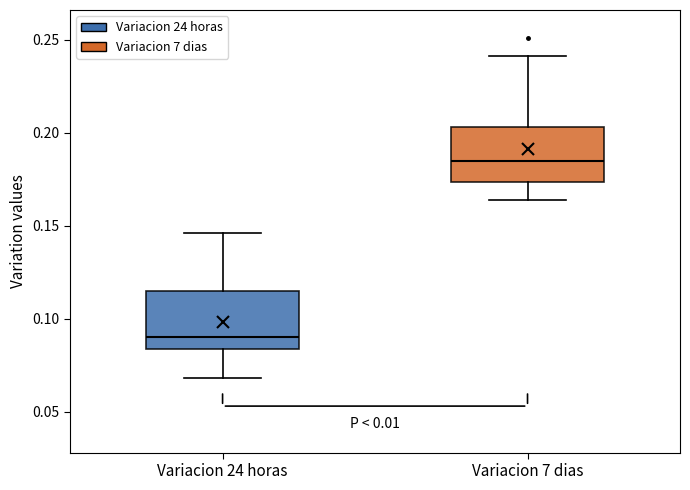

Reading left to right, read every box against the y-axis: the position of its median line, the range the box covers, and the ends of its whiskers. The values are not printed on the chart, so give them approximately, as read against the axis.

Variacion 24 horas: median 0.090, box 0.085 to 0.115, whiskers 0.070 to 0.145
Variacion 7 dias: median 0.185, box 0.175 to 0.205, whiskers 0.165 to 0.240